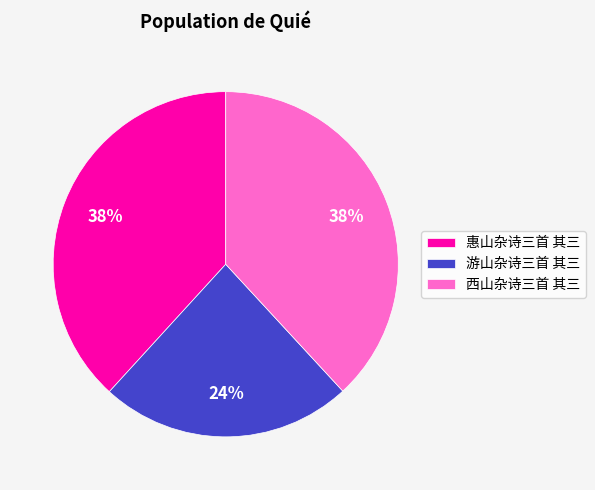

Combined, do 西山杂诗三首 其三 and 游山杂诗三首 其三 account for over 50%?

Yes